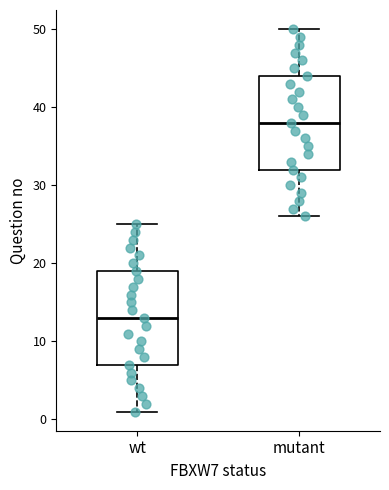

Reading left to right, transcribe this box plot: for each box, give where its median line is, the range the box spans, and where its two whiskers end, as read against the y-axis. The values are not printed on the chart, so give them approximately, as read against the axis.

wt: median 13, box 7 to 19, whiskers 1 to 25
mutant: median 38, box 32 to 44, whiskers 26 to 50